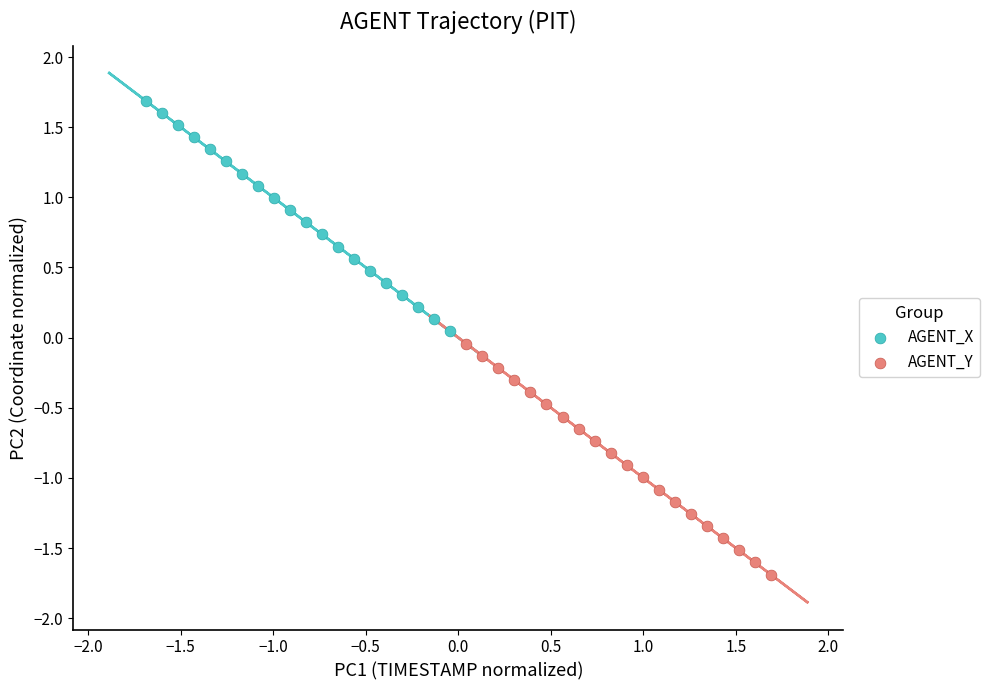

Which series contains the lowest Y value?

AGENT_Y